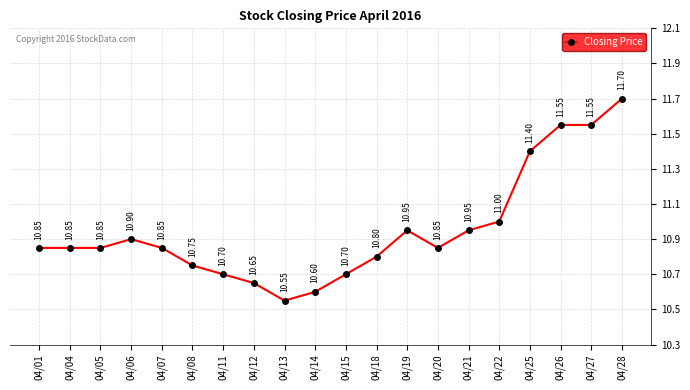

What is the change in value from 04/15 to 04/28?

+1.0